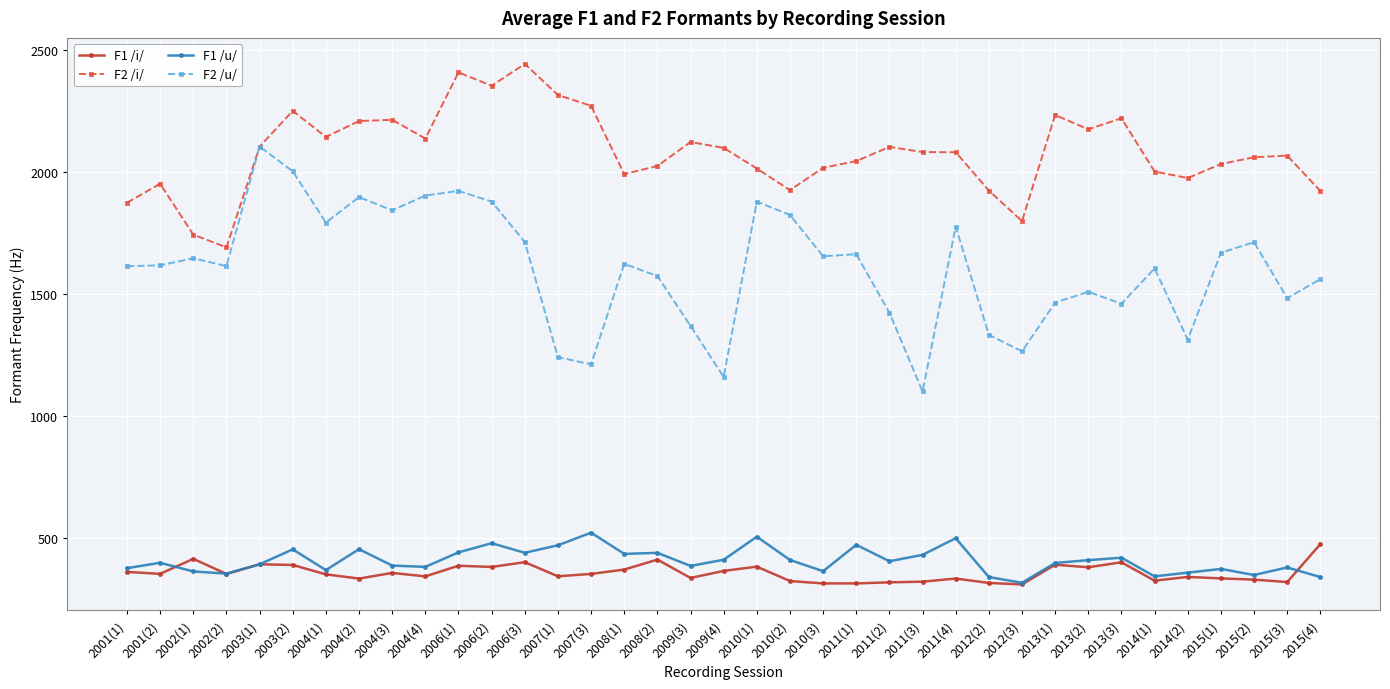

The value of F1 /i/ at 2011(2) is 426.3. True or false?

False